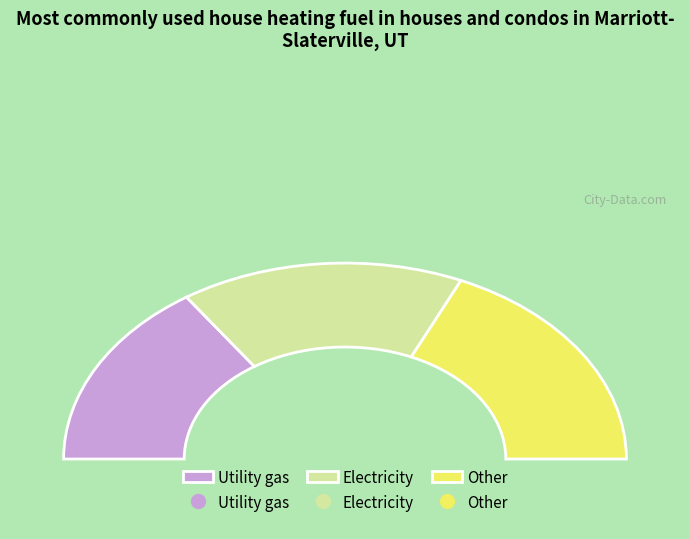

Count the number of slices in the pie.

3